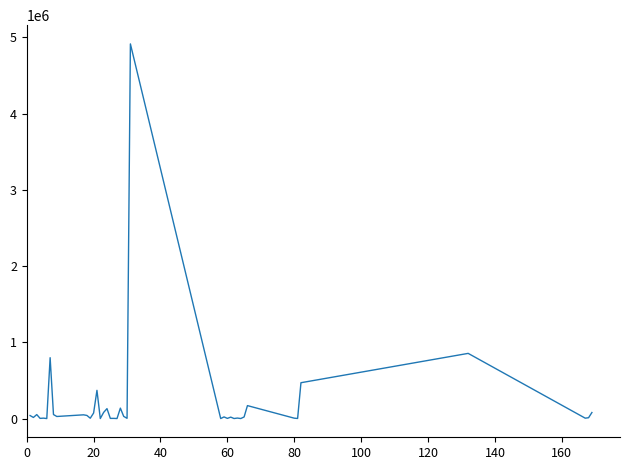

What is the difference between the maximum and minimum values?

4915182